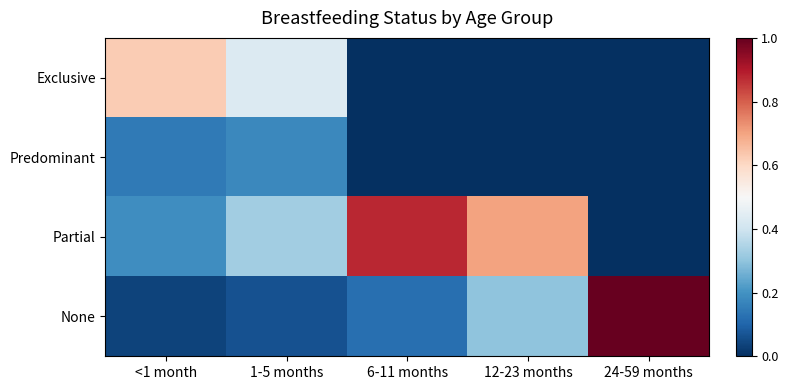

Reading right to left, transcribe all the data shown in this chart.

Exclusive: 24-59 months=0.0	12-23 months=0.0	6-11 months=0.0	1-5 months=0.4	<1 month=0.6
Predominant: 24-59 months=0.0	12-23 months=0.0	6-11 months=0.0	1-5 months=0.2	<1 month=0.1
Partial: 24-59 months=0.0	12-23 months=0.7	6-11 months=0.9	1-5 months=0.3	<1 month=0.2
None: 24-59 months=1.0	12-23 months=0.3	6-11 months=0.1	1-5 months=0.1	<1 month=0.0